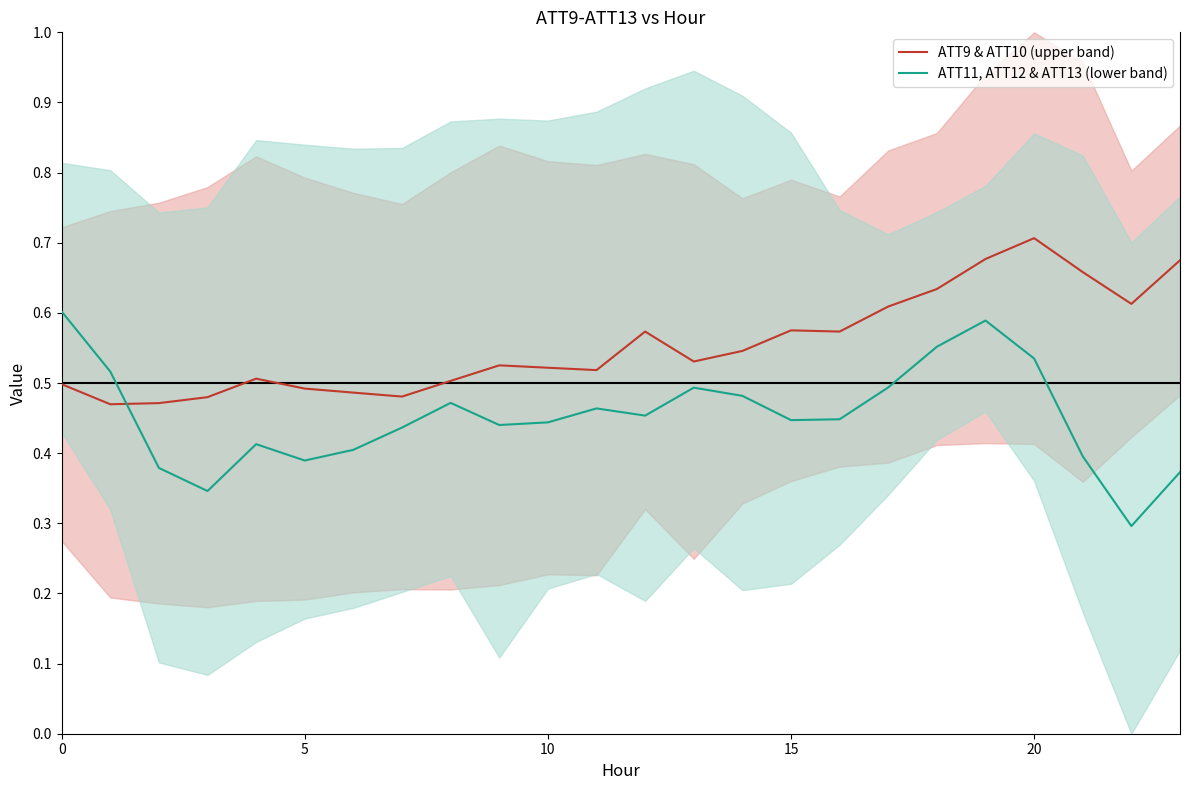

Which series ends up on top after the final intersection of ATT11, ATT12 & ATT13 (lower band) and ATT9 & ATT10 (upper band)?

ATT9 & ATT10 (upper band)